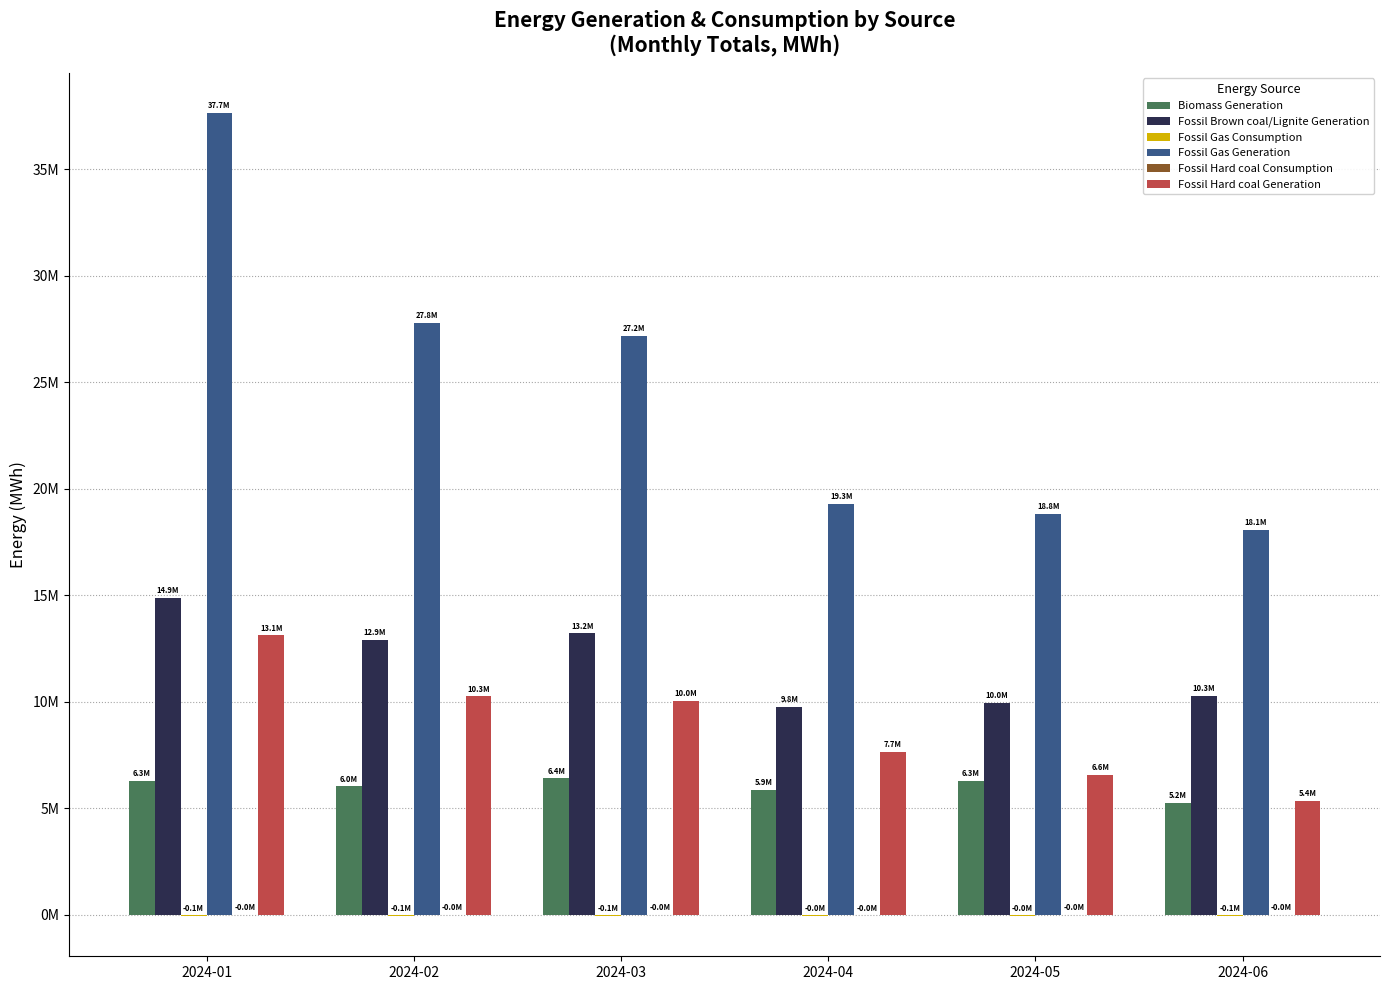

Is the value of Biomass Generation at 2024-01 greater than the value of Fossil Gas Consumption at 2024-02?

Yes